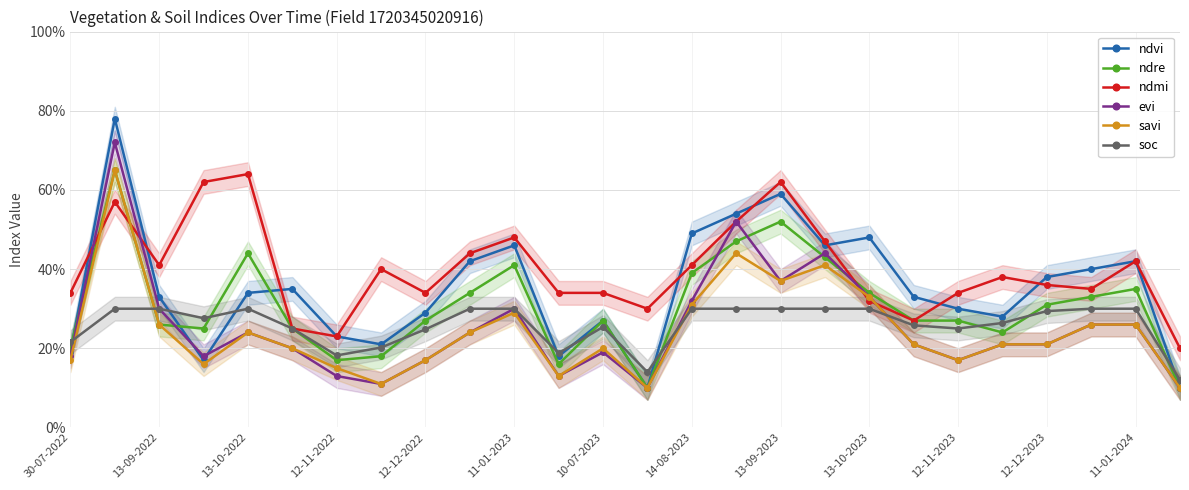

Between which two adjacent categories do ndre and evi first intersect?

30-07-2022 and 13-09-2022